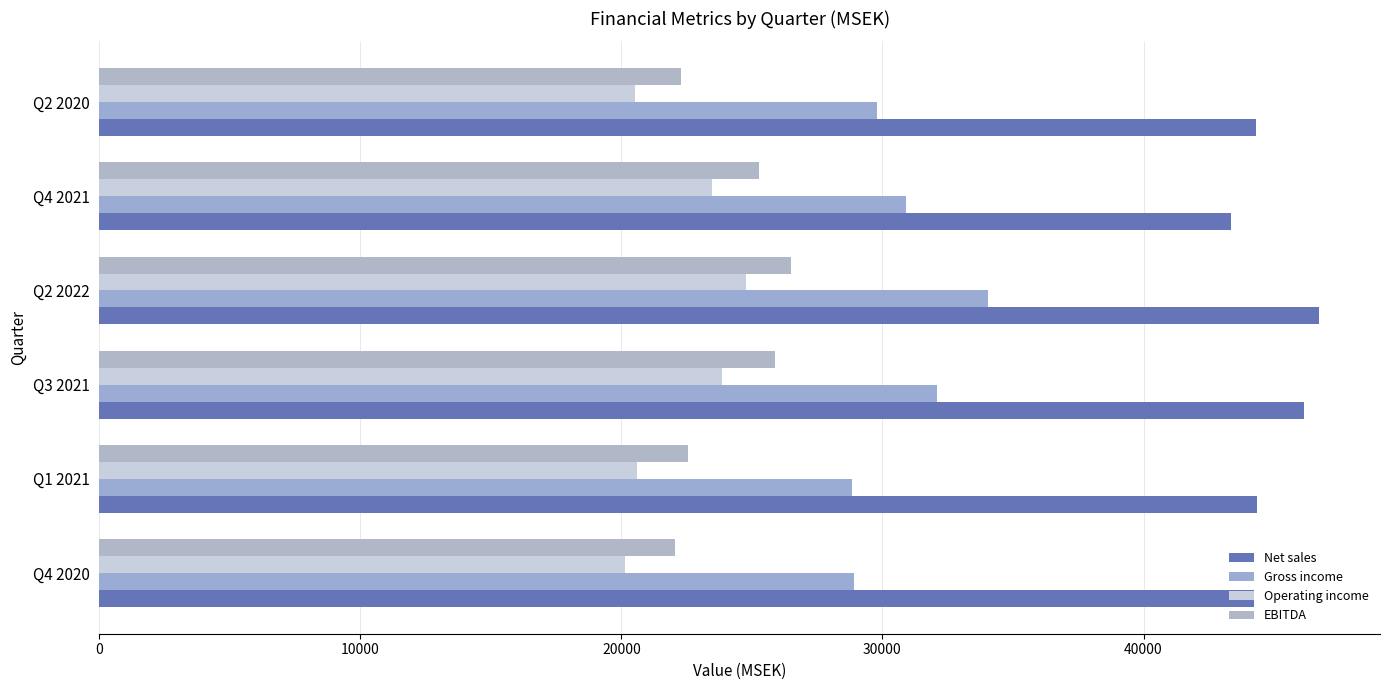

How many categories are shown in the chart?

6